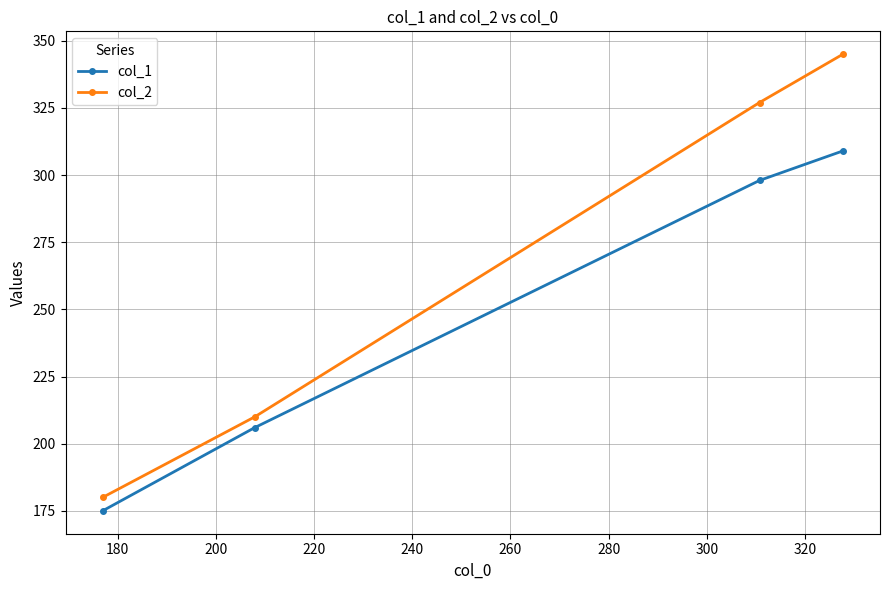

What is the difference between the maximum and minimum values in the col_2 series?

165